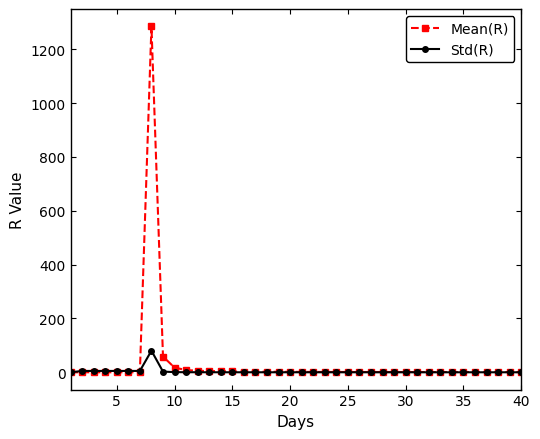

What is the maximum value for Std(R)?

80.2